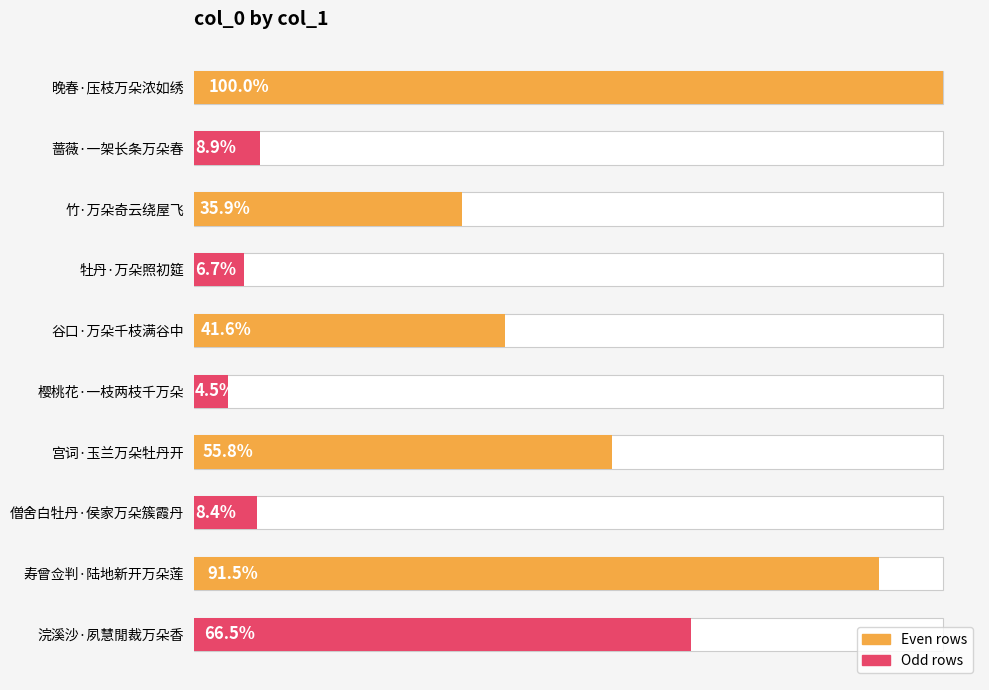

Reading left to right, extract all data points from this chart.

378759	33584	135787	25456	157505	17232	211333	31744	346699	251710